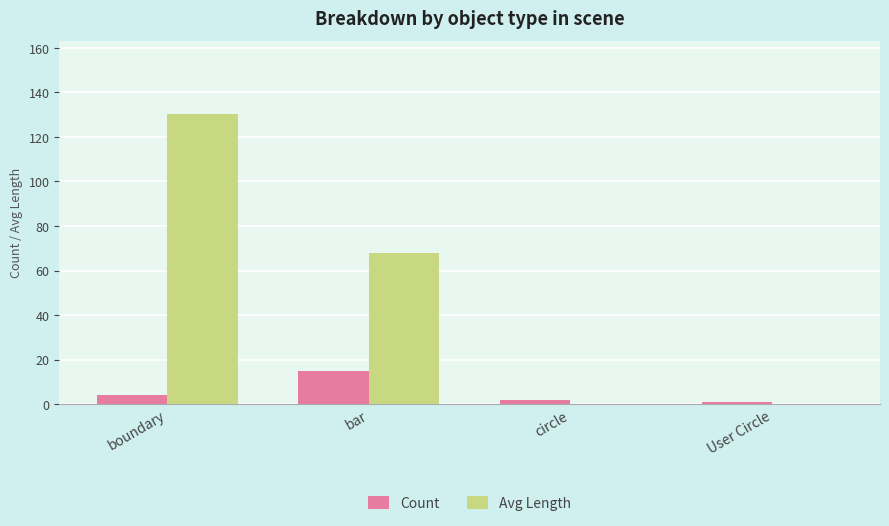

The Avg Length series shows 0.0 at circle. True or false?

True